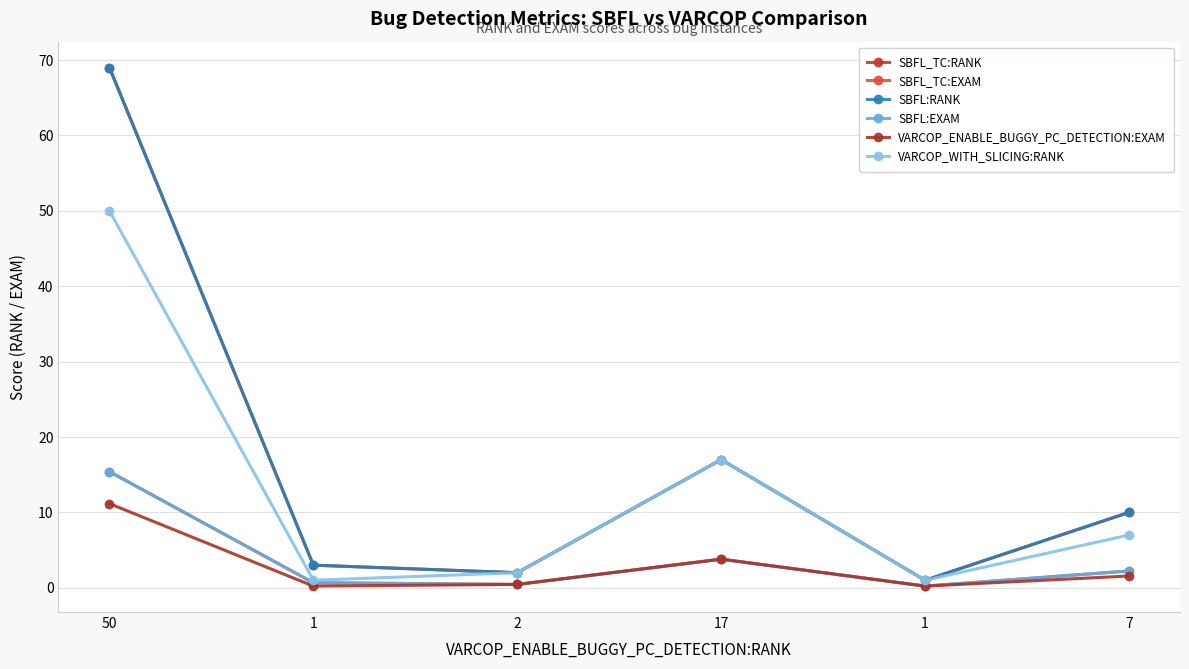

Which series has the largest total across all categories?

SBFL_TC:RANK